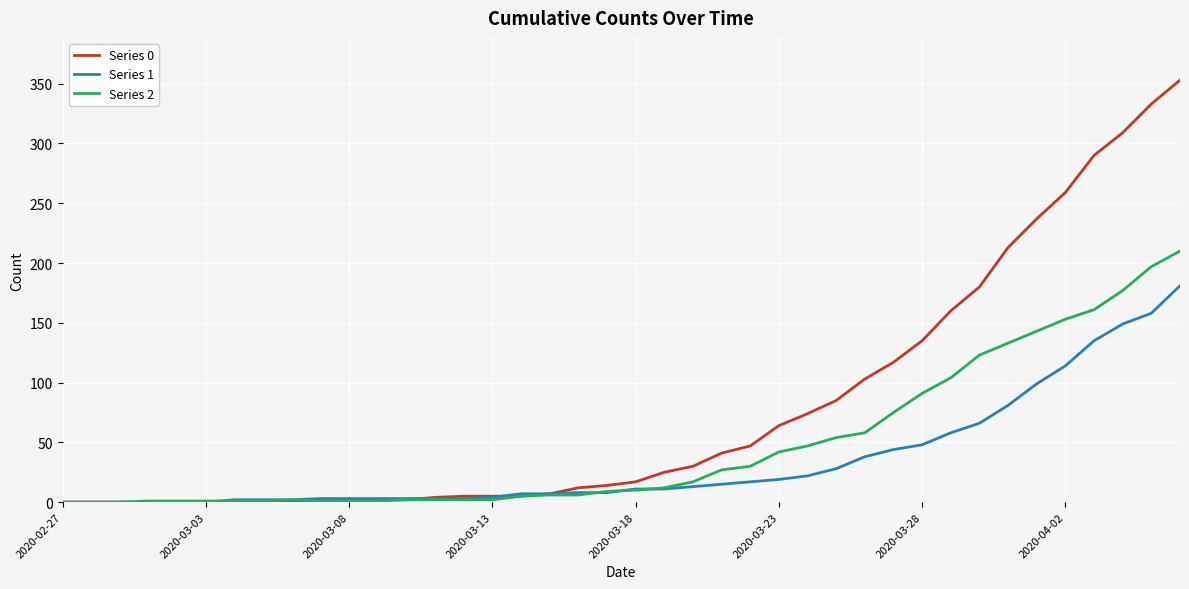

List the series in order of their peak value, lowest first.

Series 1, Series 2, Series 0